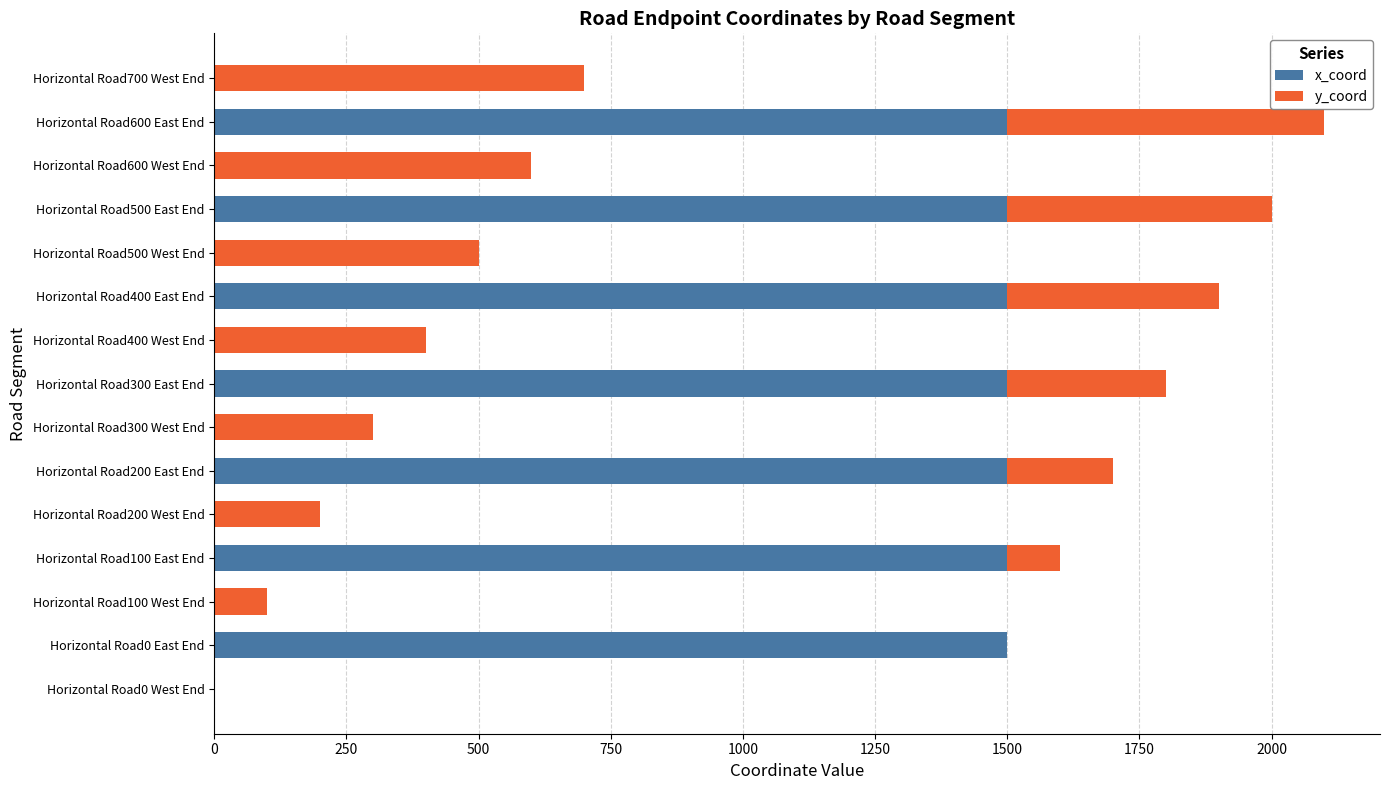

The value of x_coord at Horizontal Road300 West End is 767. True or false?

False